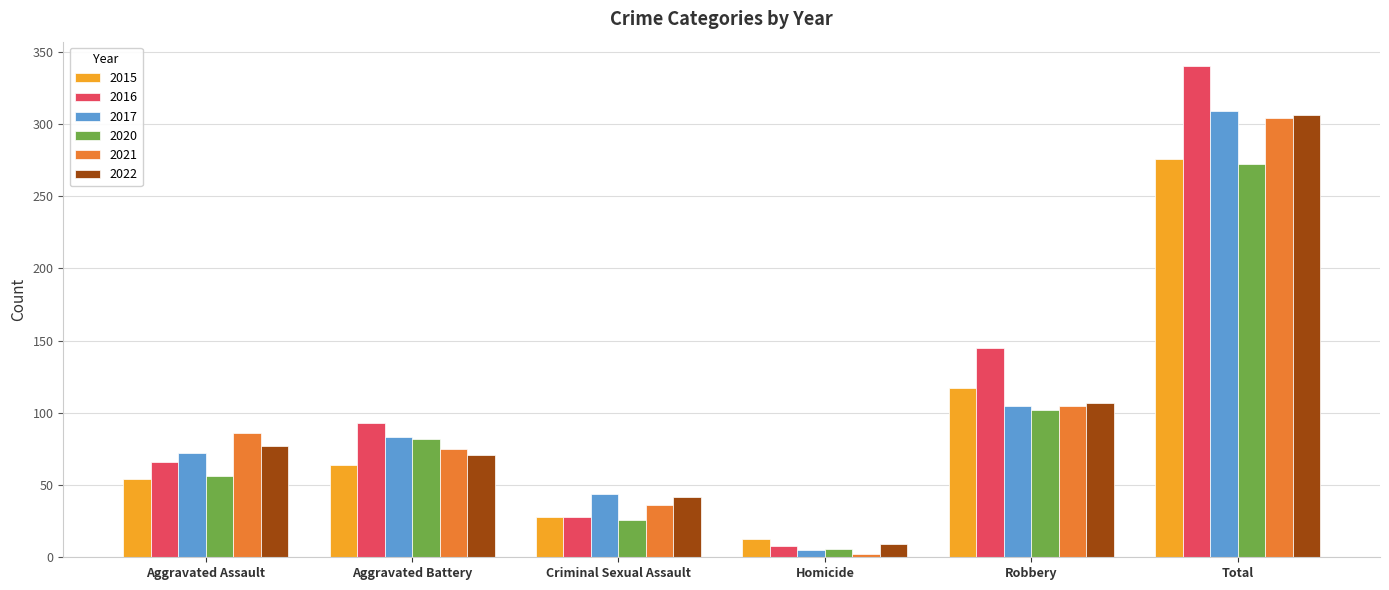

The value of 2022 at Robbery is 24. True or false?

False